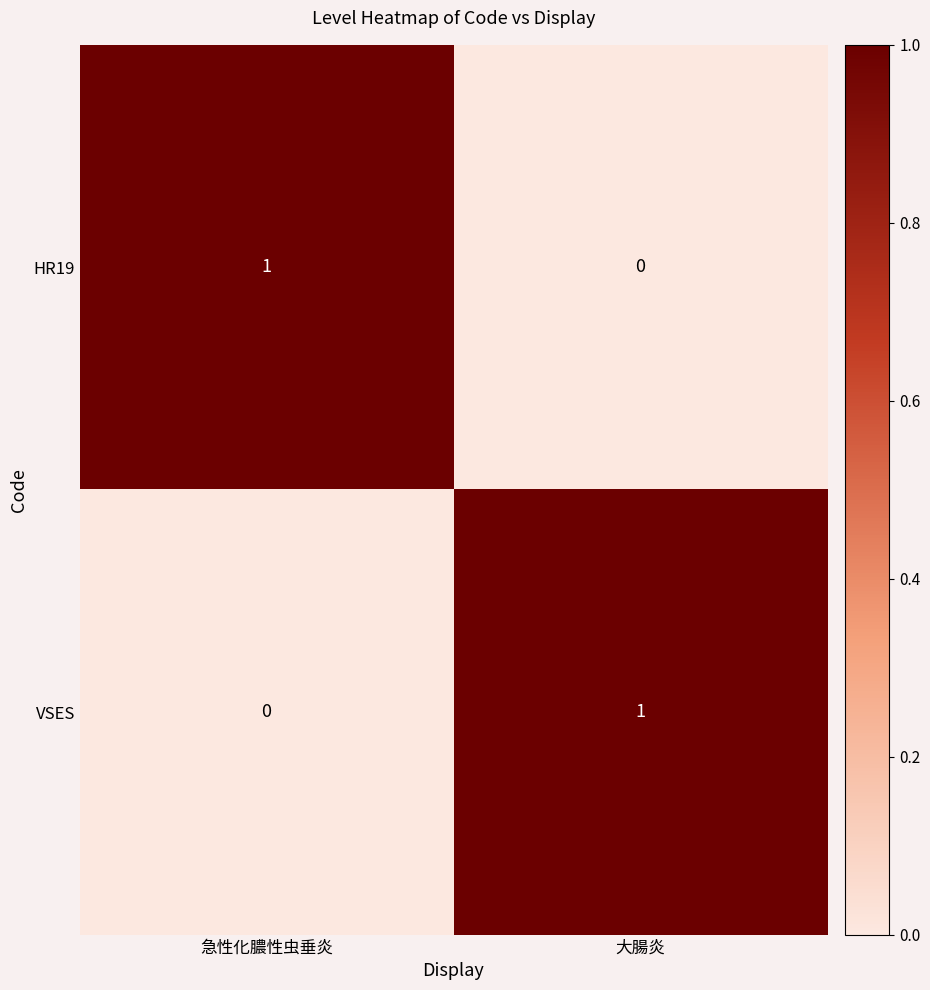

Reading right to left, transcribe all the data shown in this chart.

HR19: 大腸炎=0	急性化膿性虫垂炎=1
VSES: 大腸炎=1	急性化膿性虫垂炎=0